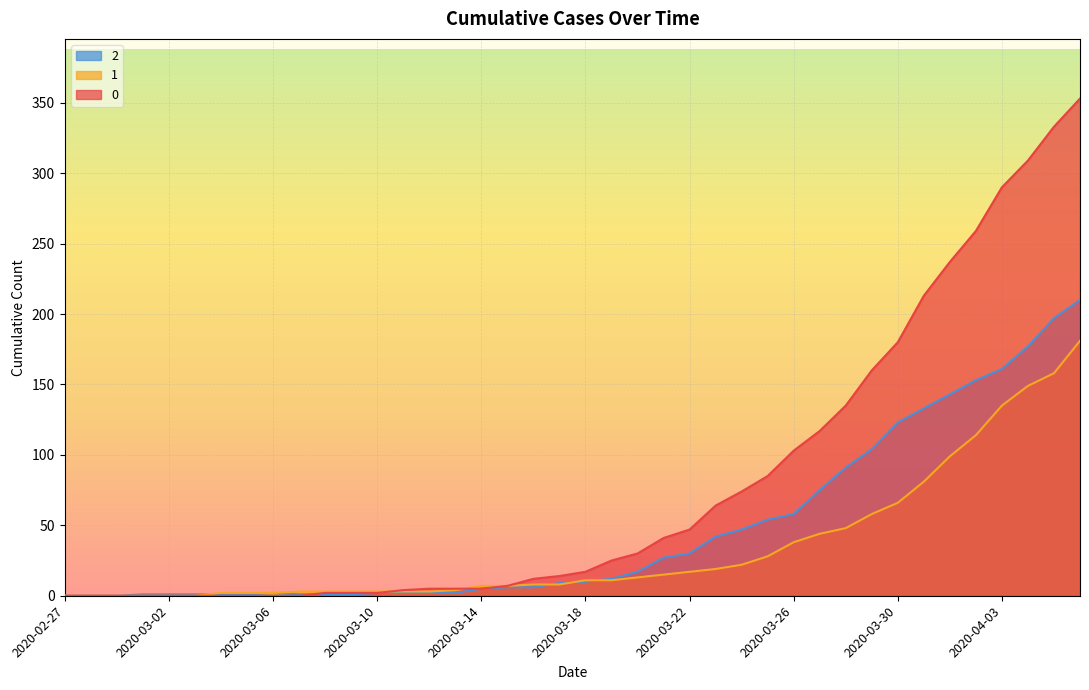

The value of 1 at 2020-04-02 is 114. True or false?

True